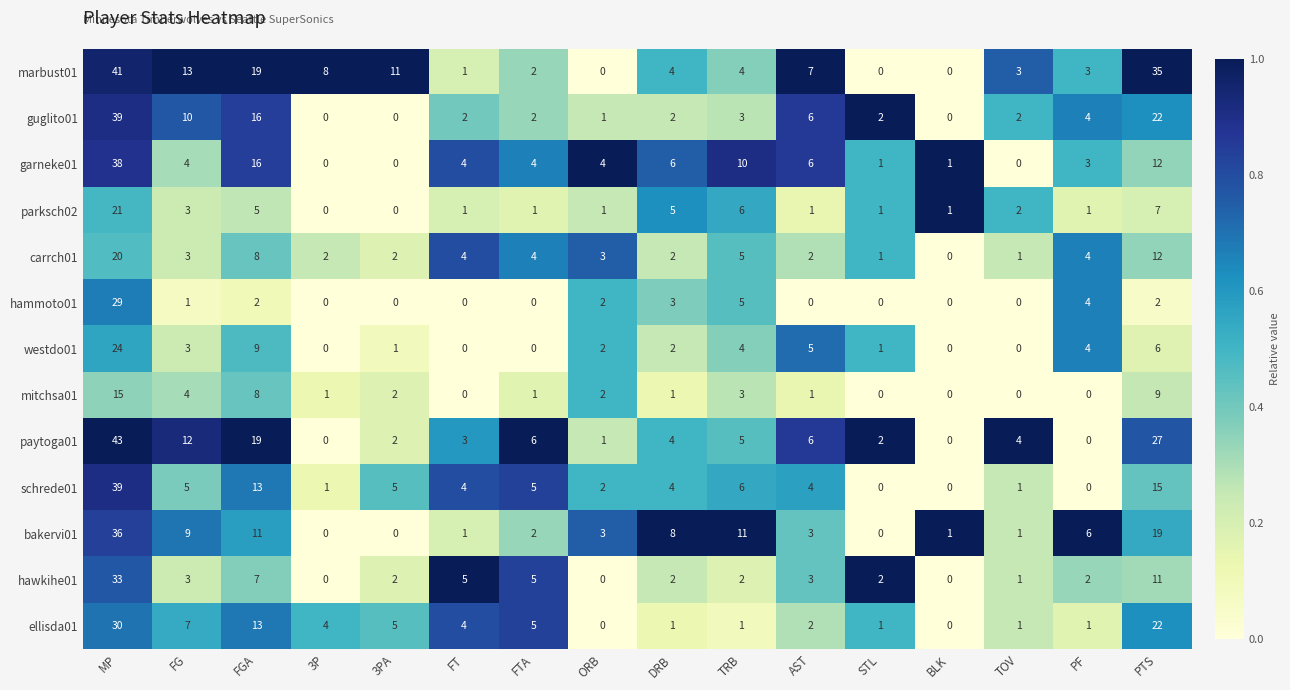

At which category is the sum across all series the highest?

MP